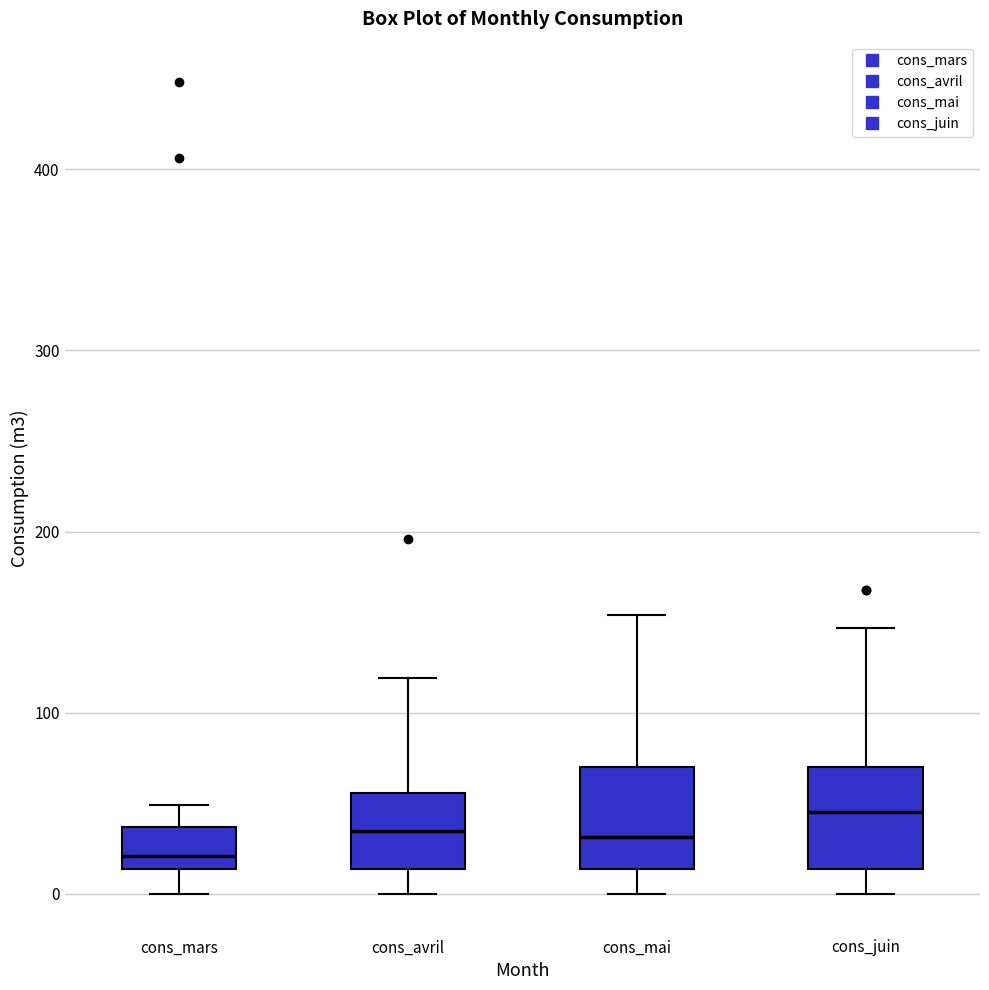

Where does the upper whisker of the box for cons_avril end on the y-axis? The values are not printed on the chart, so give them approximately, as read against the axis.

120